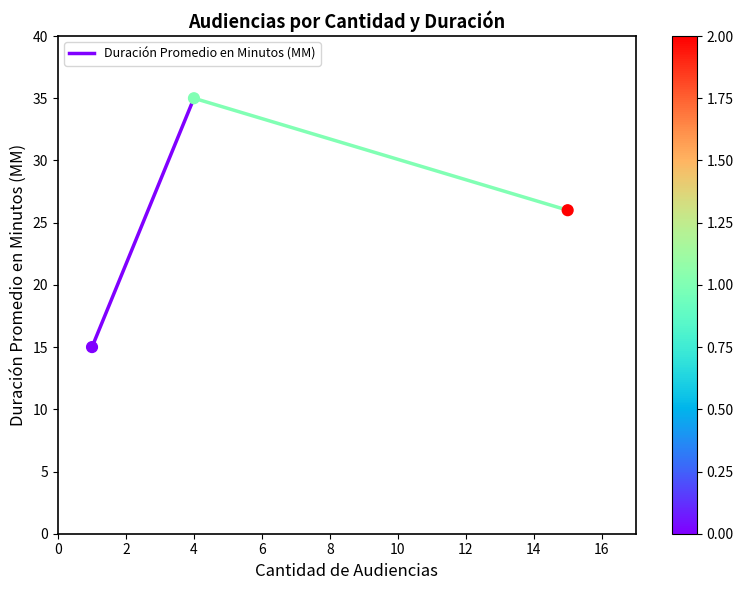

What is the average X value?

7